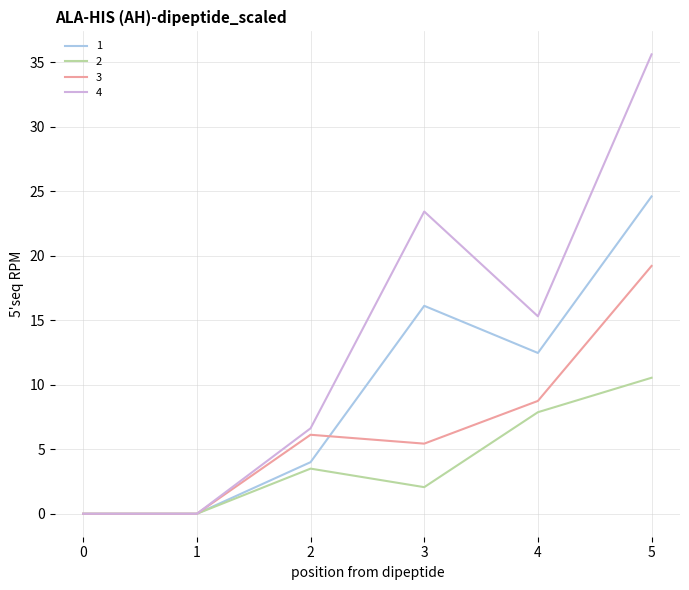

The 3 series shows 8.8 at 4. True or false?

True